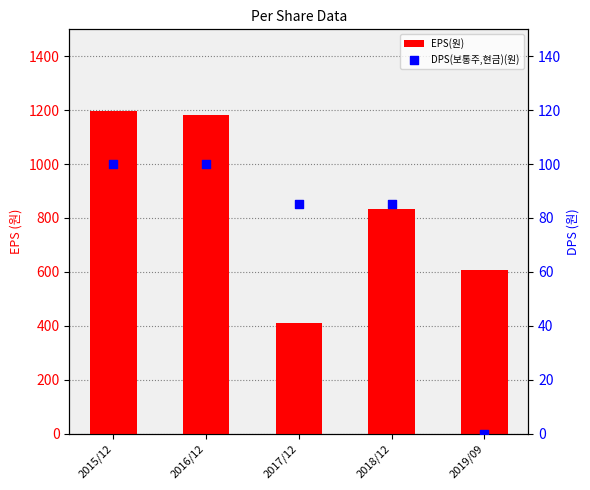

What are all the series names shown in the legend?

EPS(원), DPS(보통주,현금)(원)